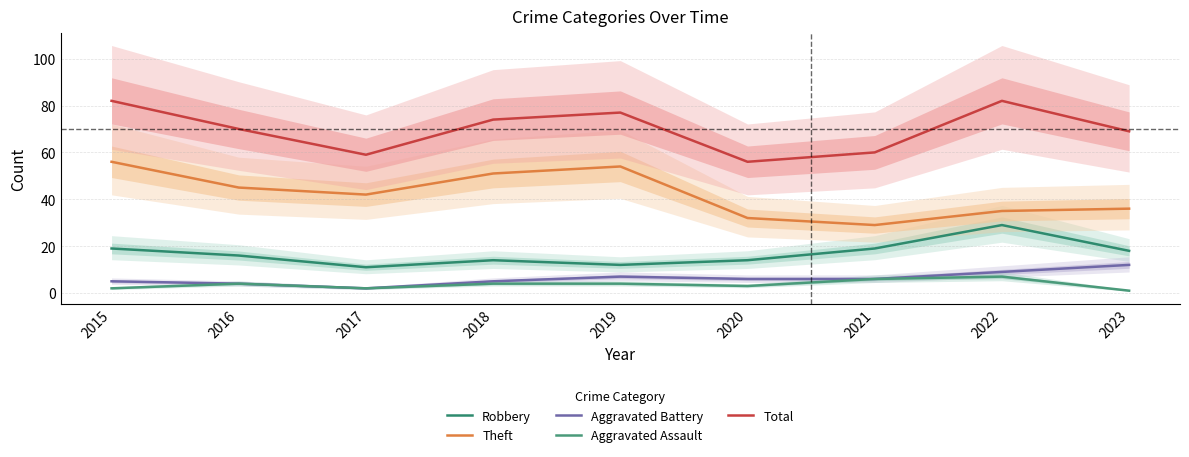

True or false: Total has a value of 70 at 2016.

True